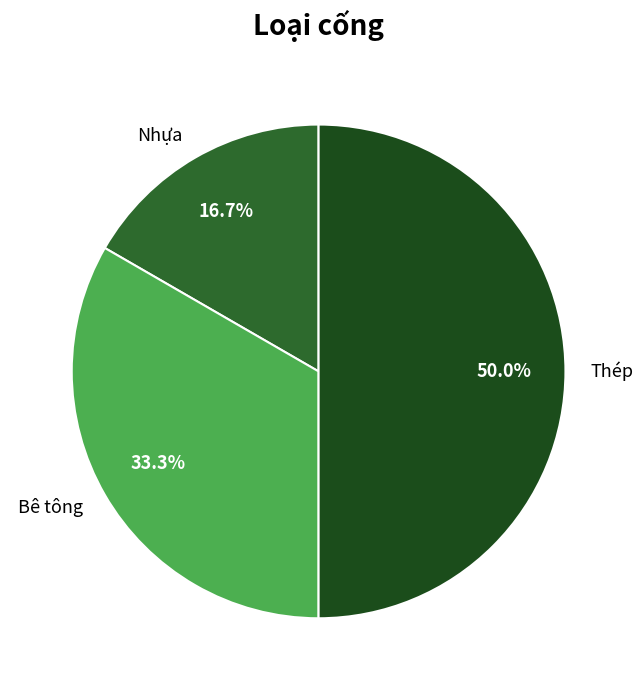

Count the number of slices in the pie.

3